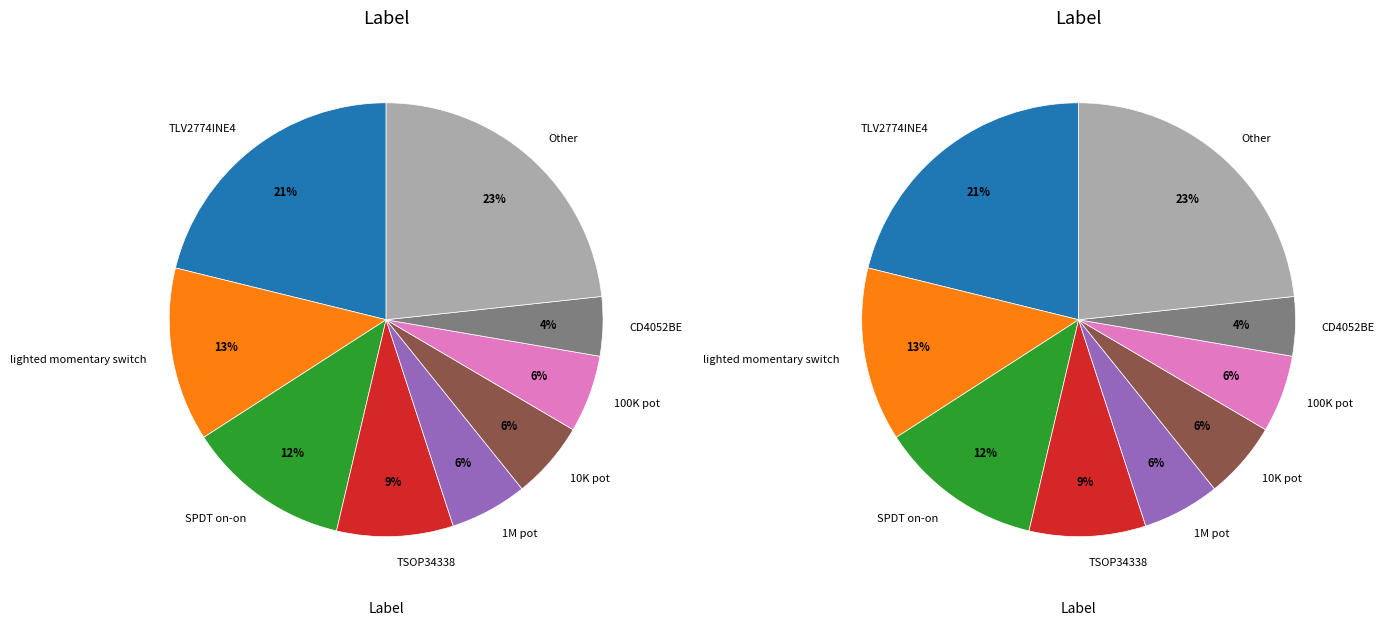

What portion of the pie excludes 1K resistor?

100.0%